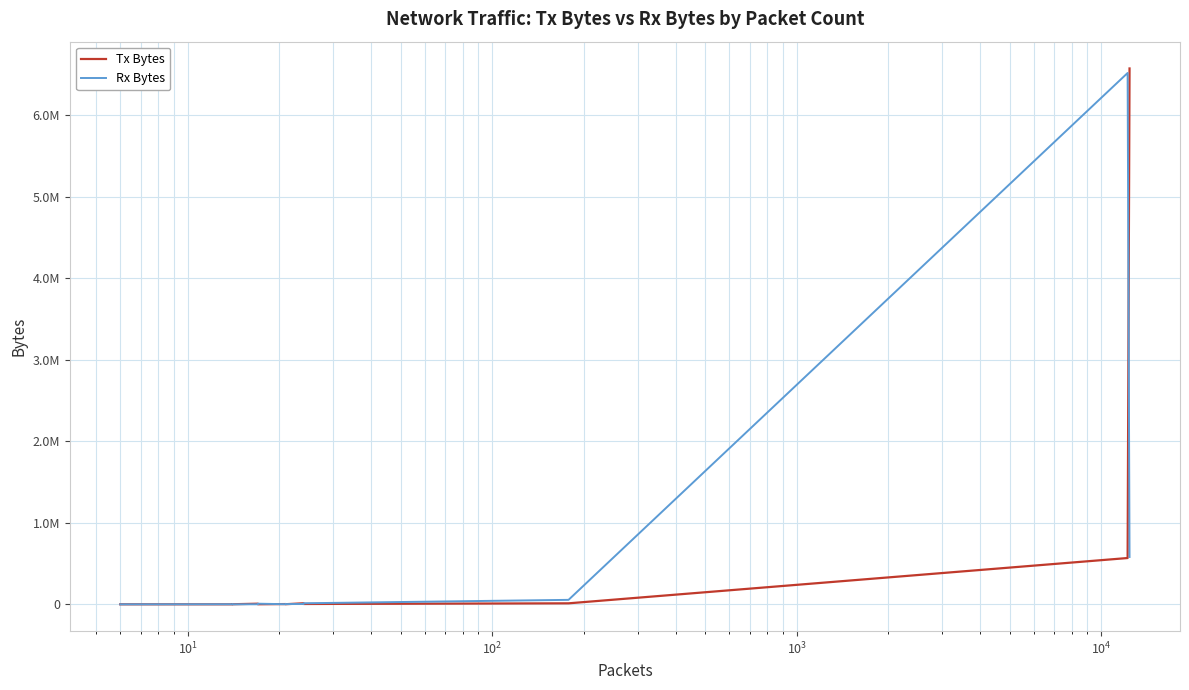

What is the lowest value of the Rx Bytes series?

415